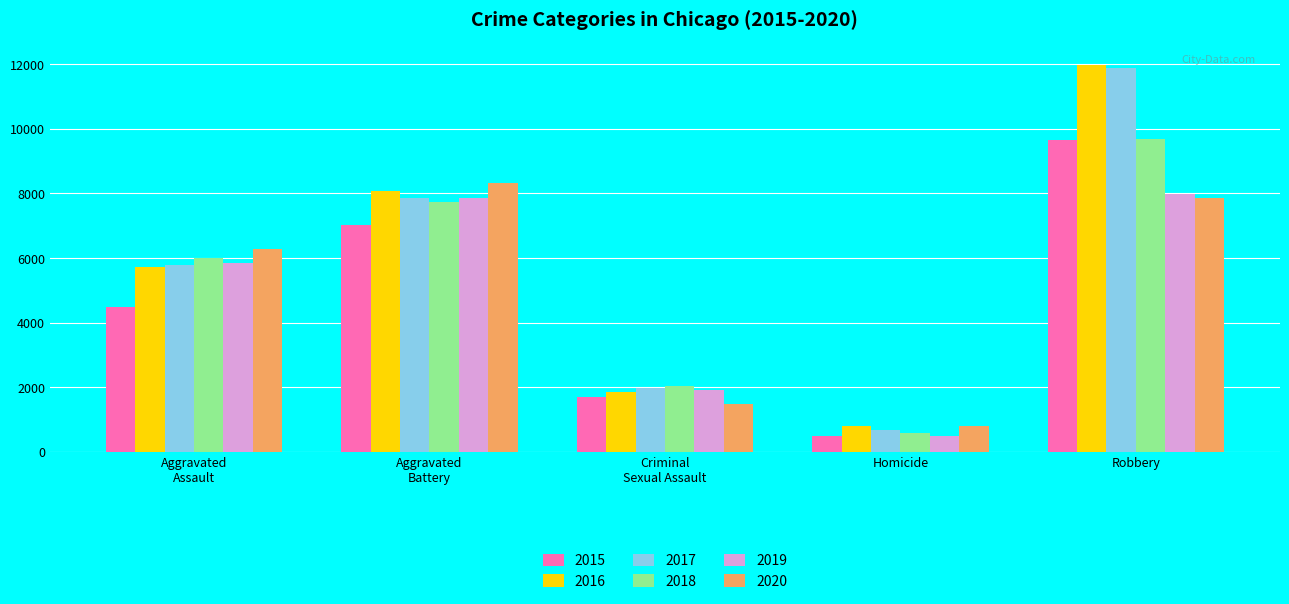

What position from the right is Homicide?

2